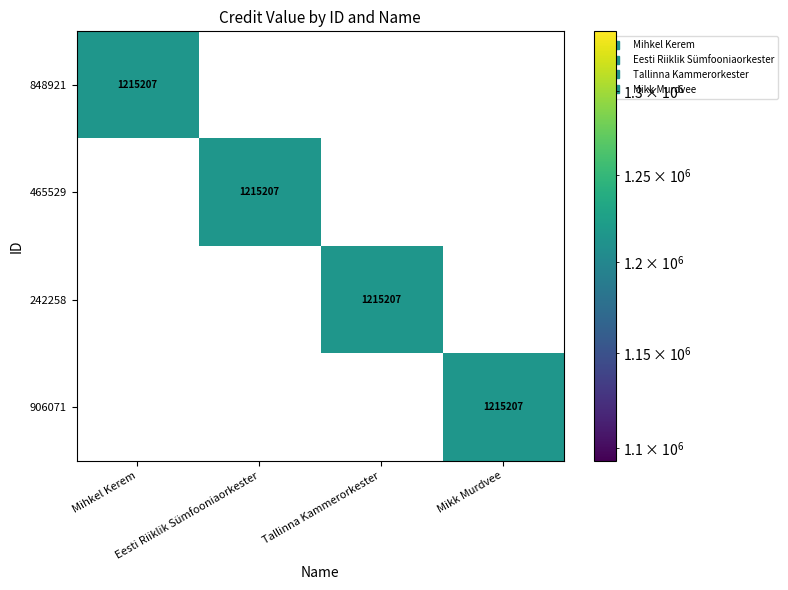

The 906071 series shows 0 at Tallinna Kammerorkester. True or false?

True